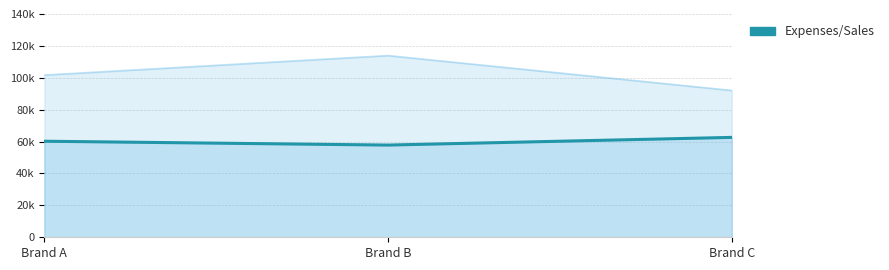

How many lines are shown in the chart?

1